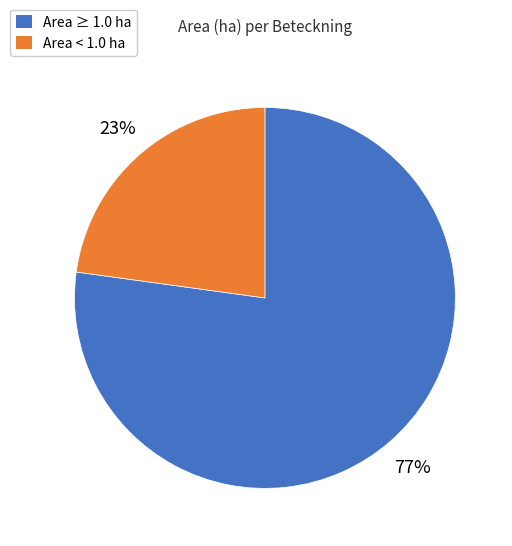

Is there a majority slice in this chart?

Yes